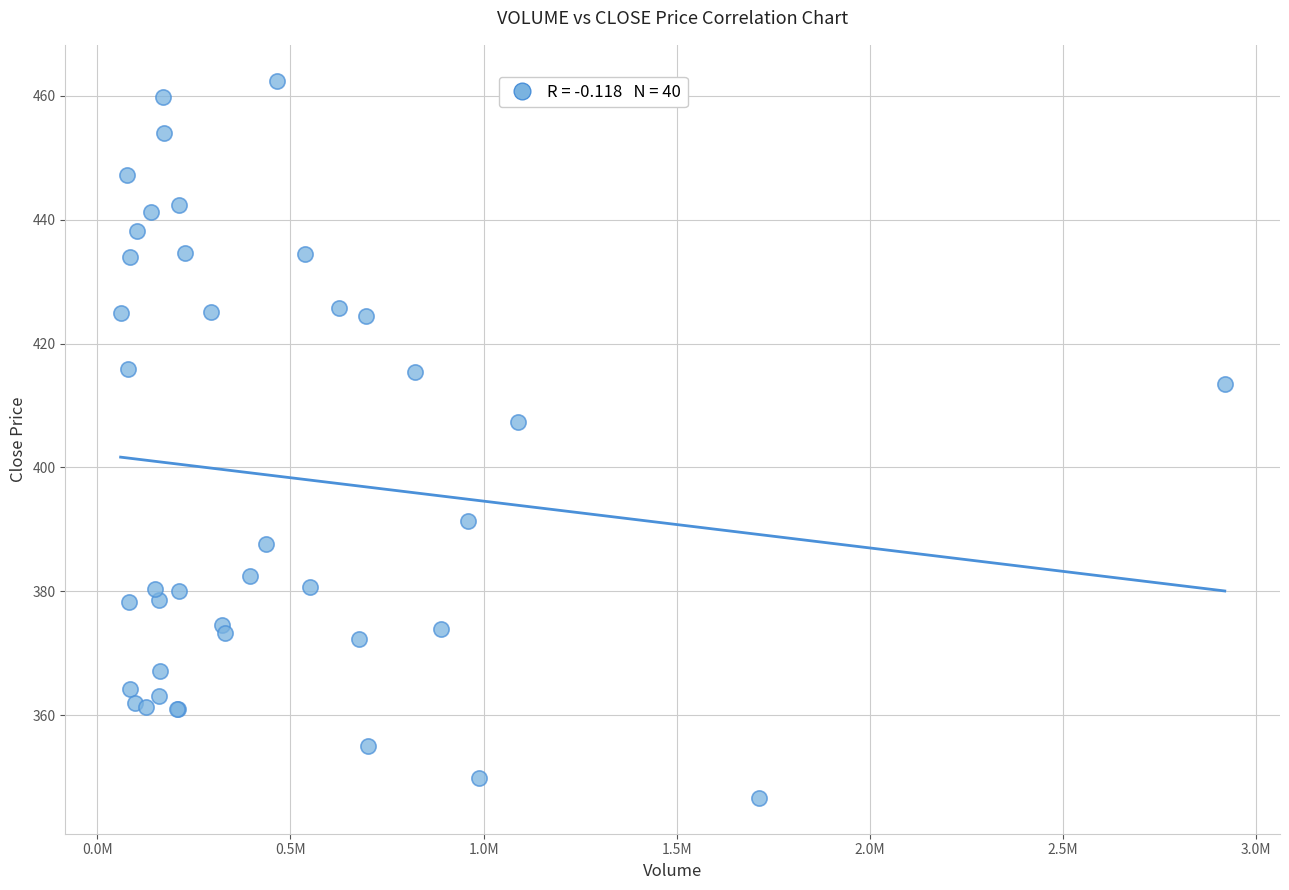

What Y value in the scatter plot is closest to 404?

407.4